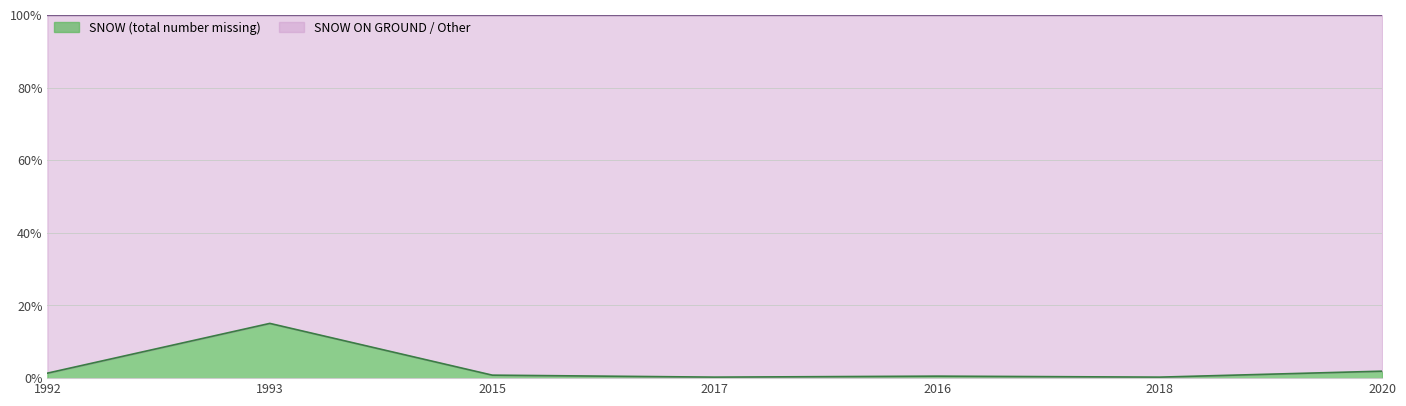

True or false: there are more than 0 points higher than both neighbors.

True